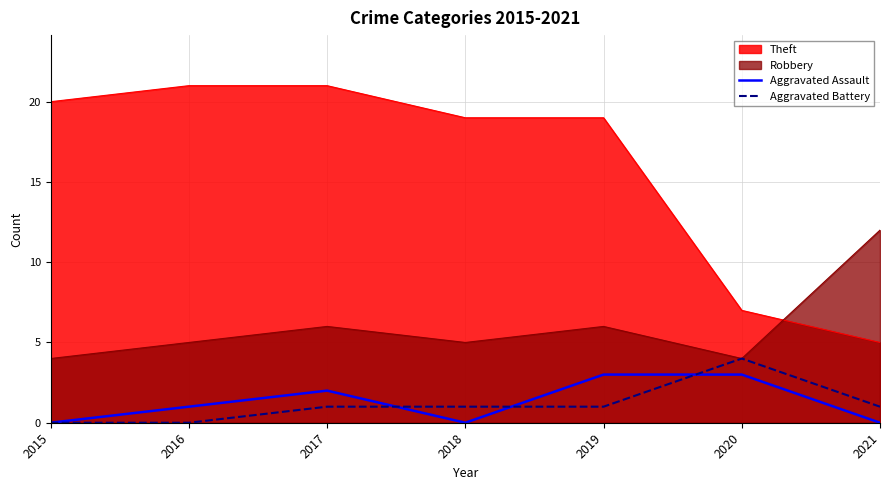

How many values in the Aggravated Assault series exceed 1?

3